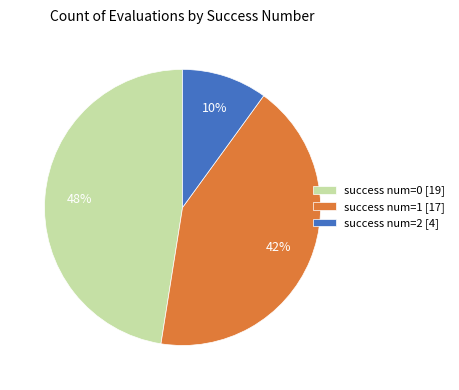

Is it true that success num=0 [19] is 60% of the pie?

False